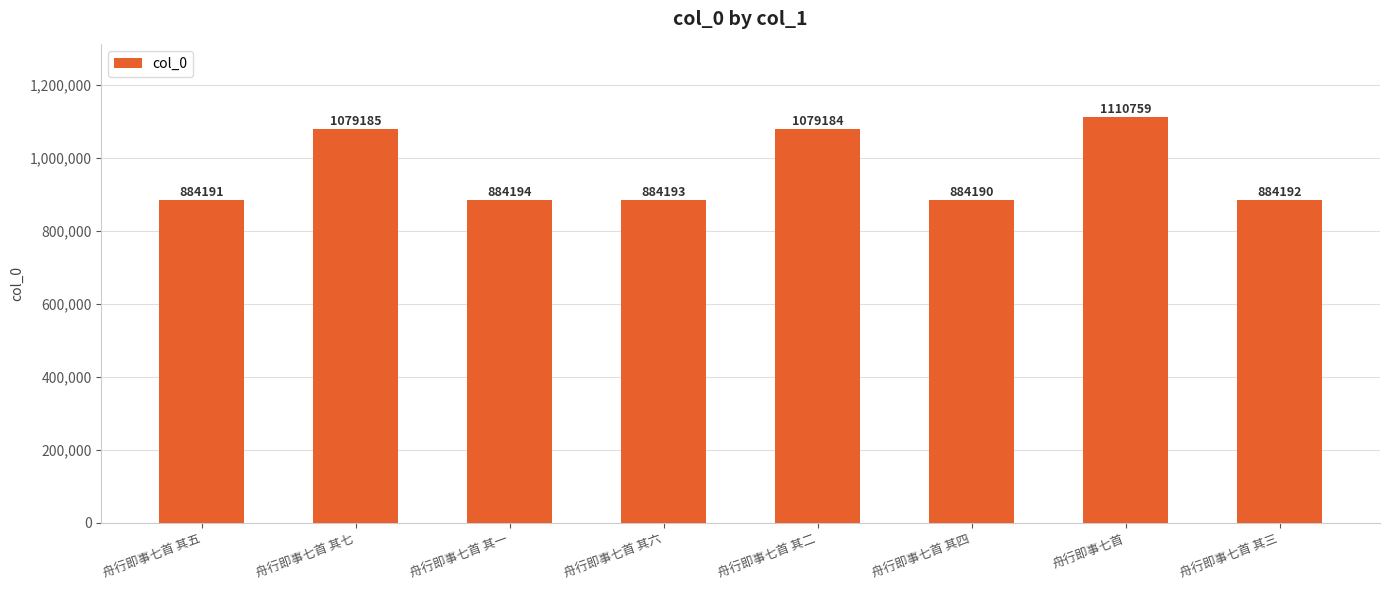

Reading left to right, list all the values displayed in this chart.

舟行即事七首 其五=884191	舟行即事七首 其七=1079185	舟行即事七首 其一=884194	舟行即事七首 其六=884193	舟行即事七首 其二=1079184	舟行即事七首 其四=884190	舟行即事七首=1110759	舟行即事七首 其三=884192